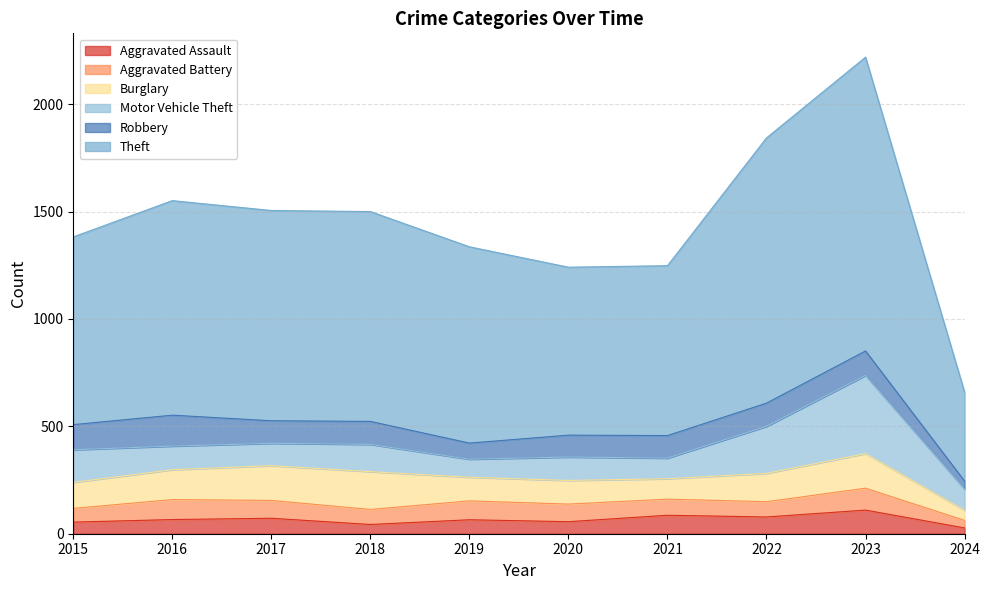

The value of Theft at 2015 is 312. True or false?

False